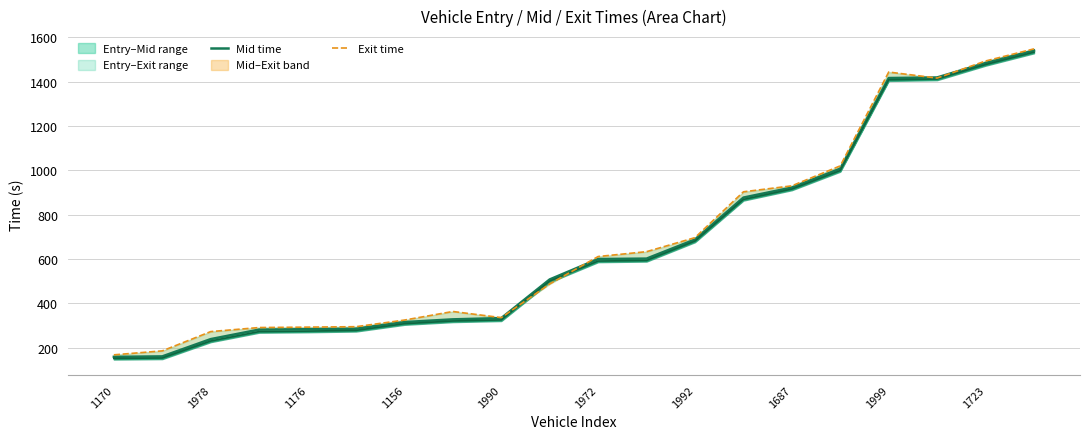

The exit line series shows 143.5 at 1156. True or false?

False